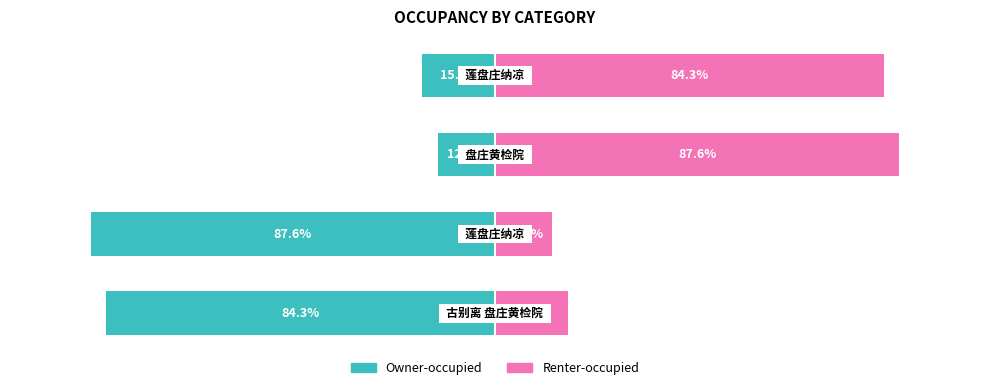

What are all the series names shown in the legend?

Owner-occupied, Renter-occupied